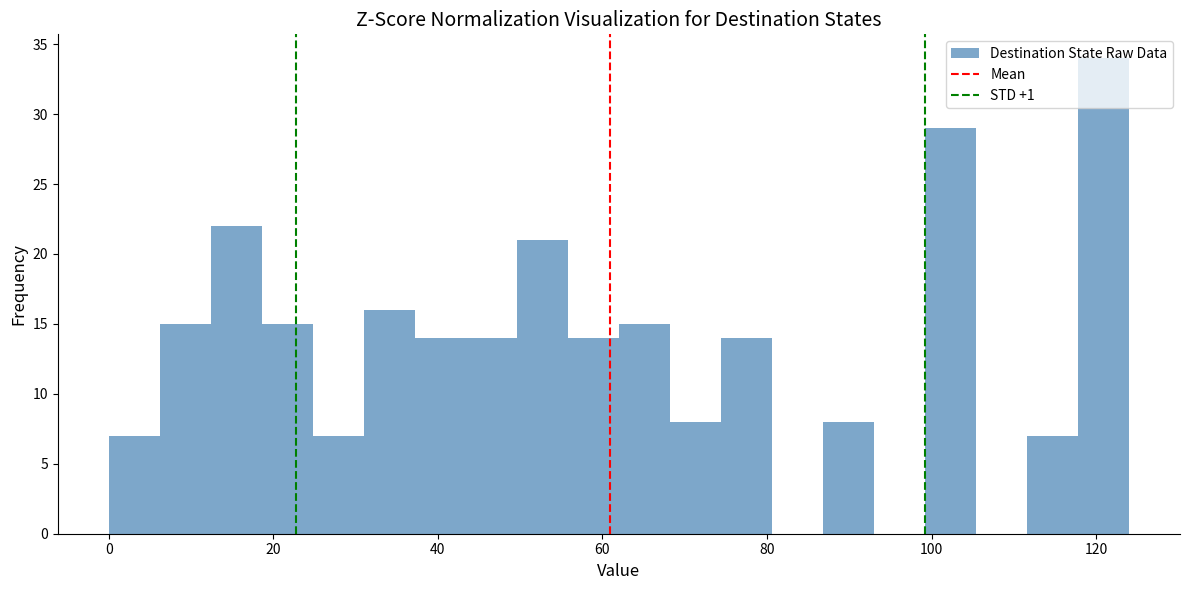

Read against the x-axis, roughly where is the centre of the tallest bar?

120